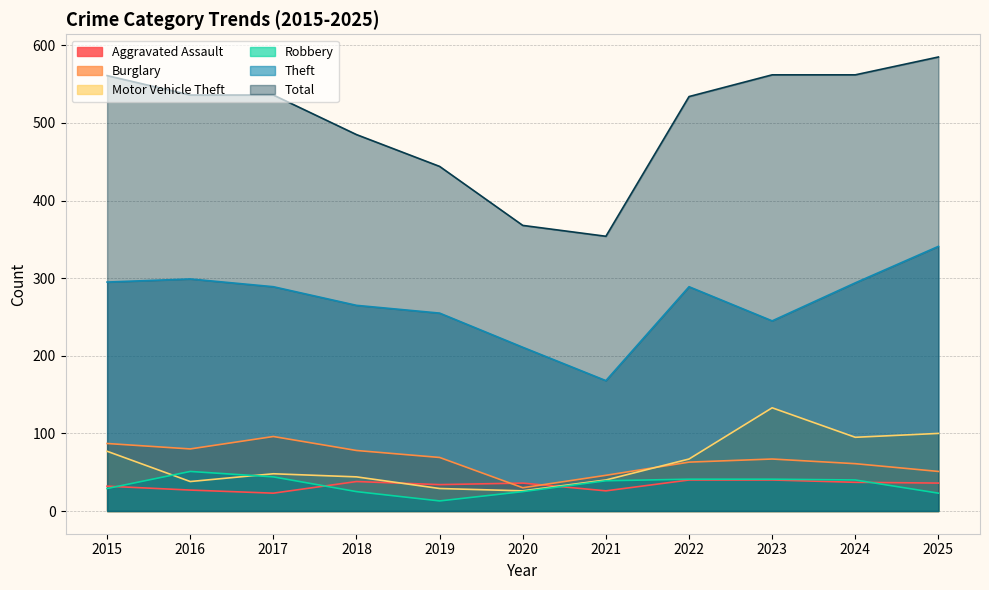

True or false: Theft and Robbery cross at least once.

False